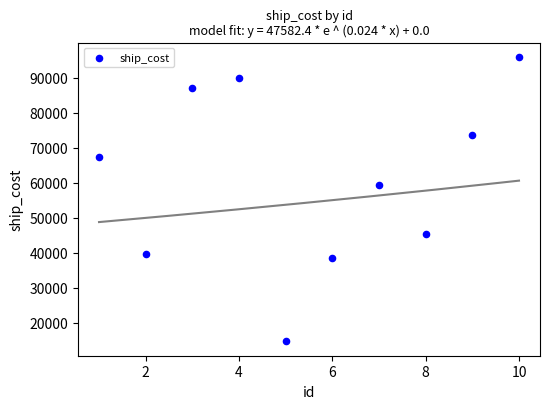

What Y value in the scatter plot is closest to 55283?

59271